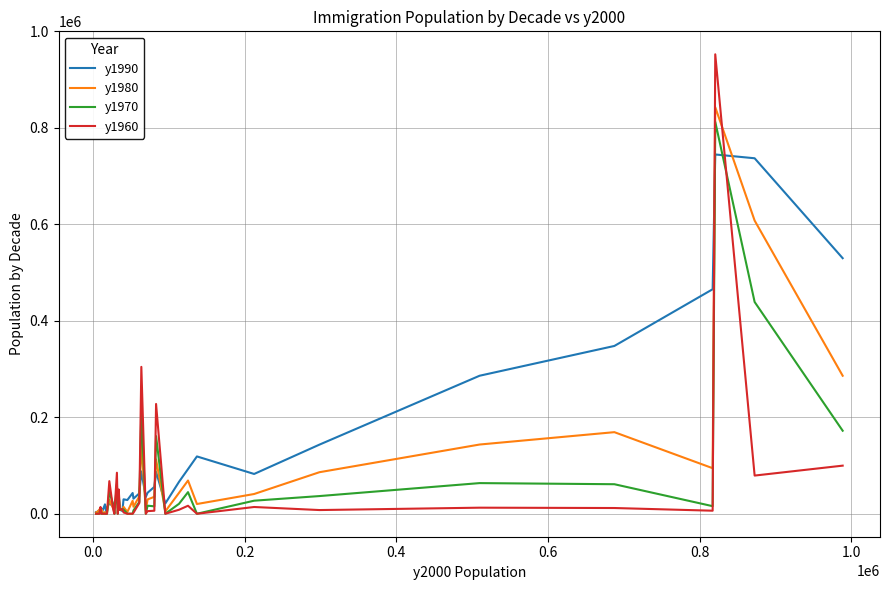

Which series has the widest spread of values?

y1960